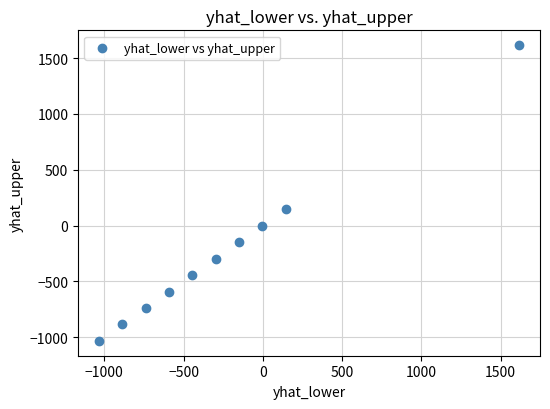

What Y value in the scatter plot is closest to 291?

144.0